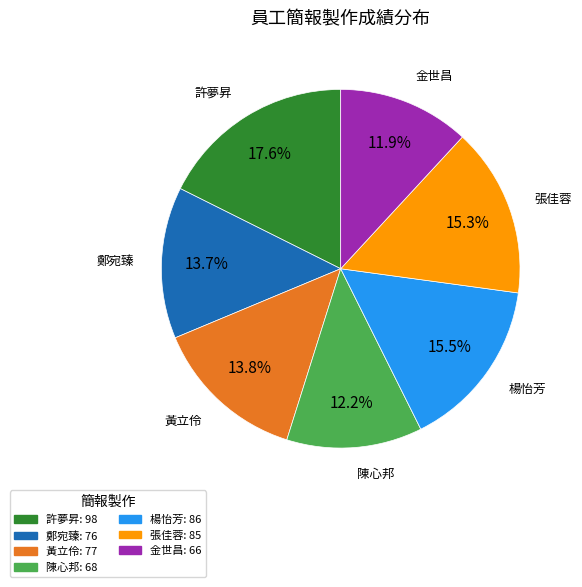

Combined, do 陳心邦 and 張佳蓉 account for over 50%?

No